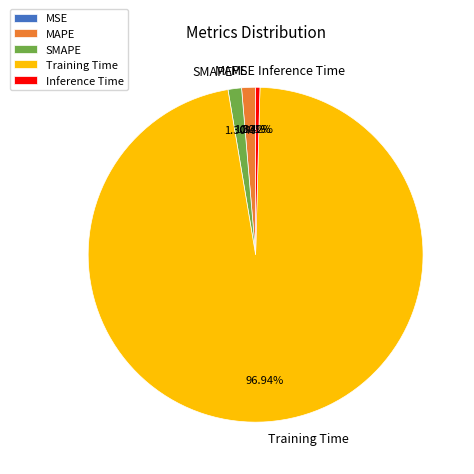

Between Inference Time and MAPE, which is larger?

MAPE